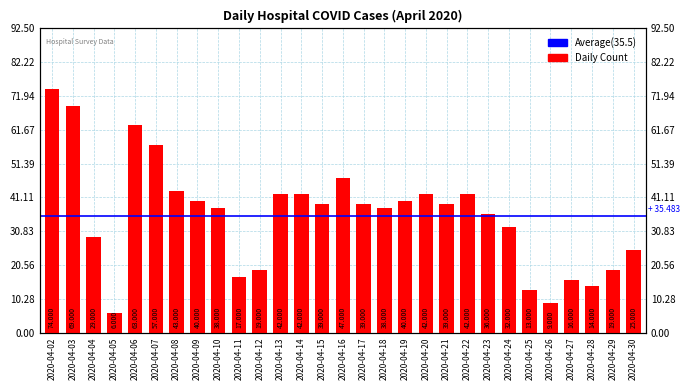

What is the change in value from 2020-04-06 to 2020-04-19?

-23